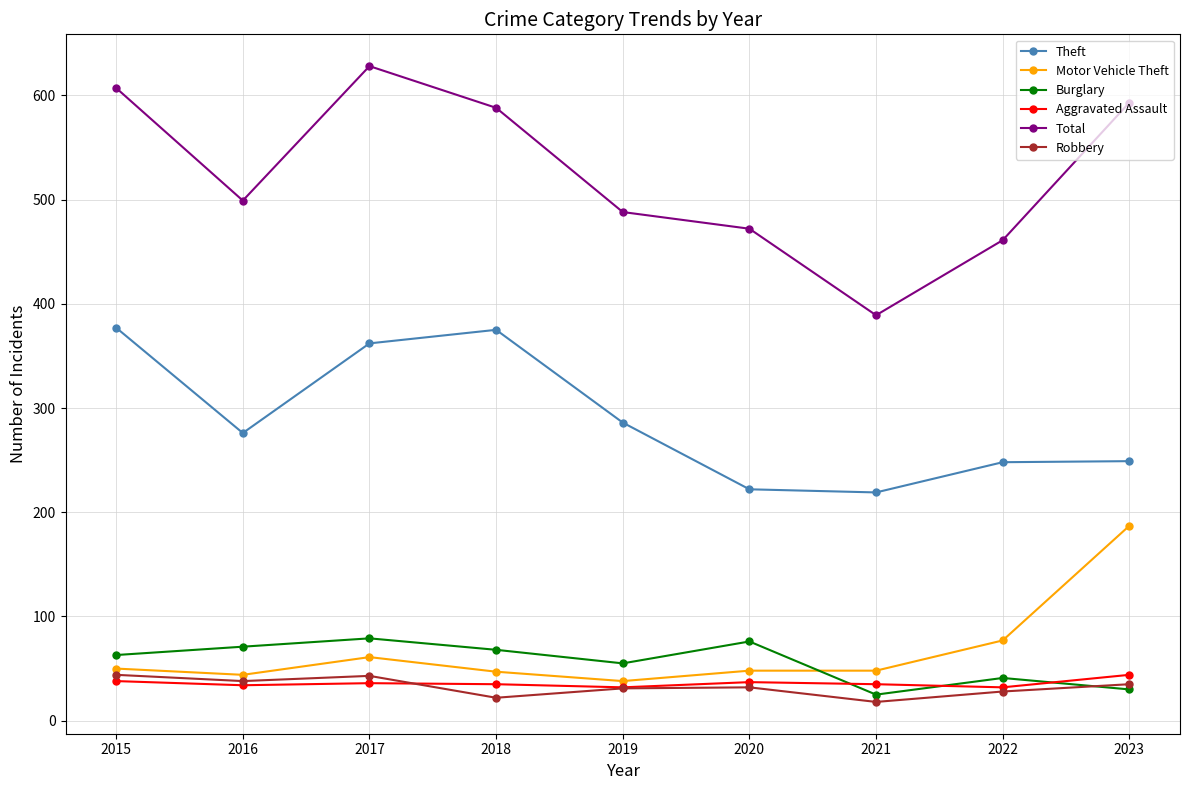

Which series changed the most between 2018 and 2019?

Total